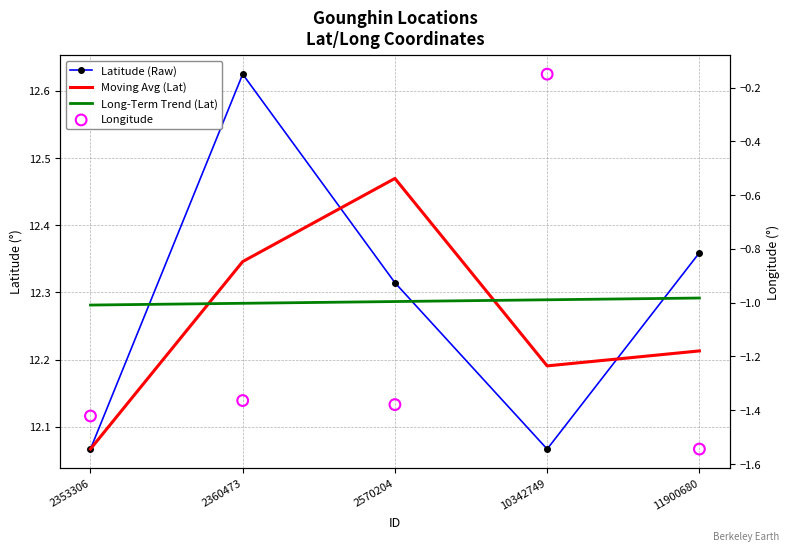

What are all the series names shown in the legend?

Latitude (Raw), Moving Avg (Lat), Long-Term Trend (Lat), Longitude